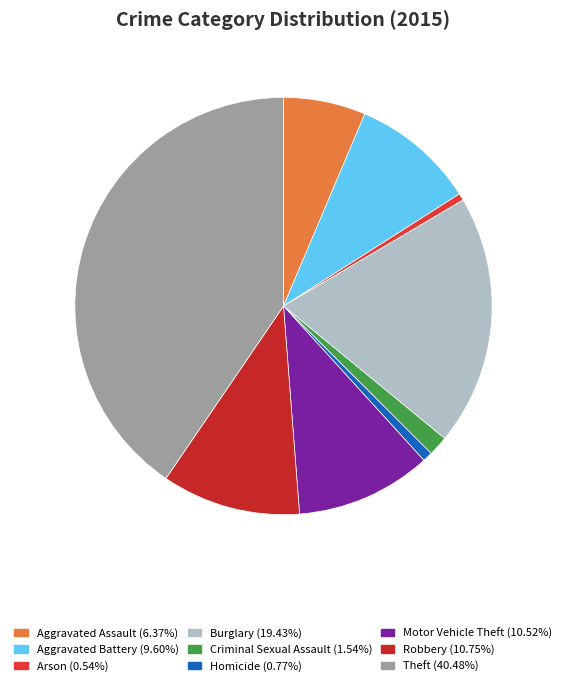

To the nearest percent, what is the difference between the Theft and Aggravated Battery slice percentages?

31%